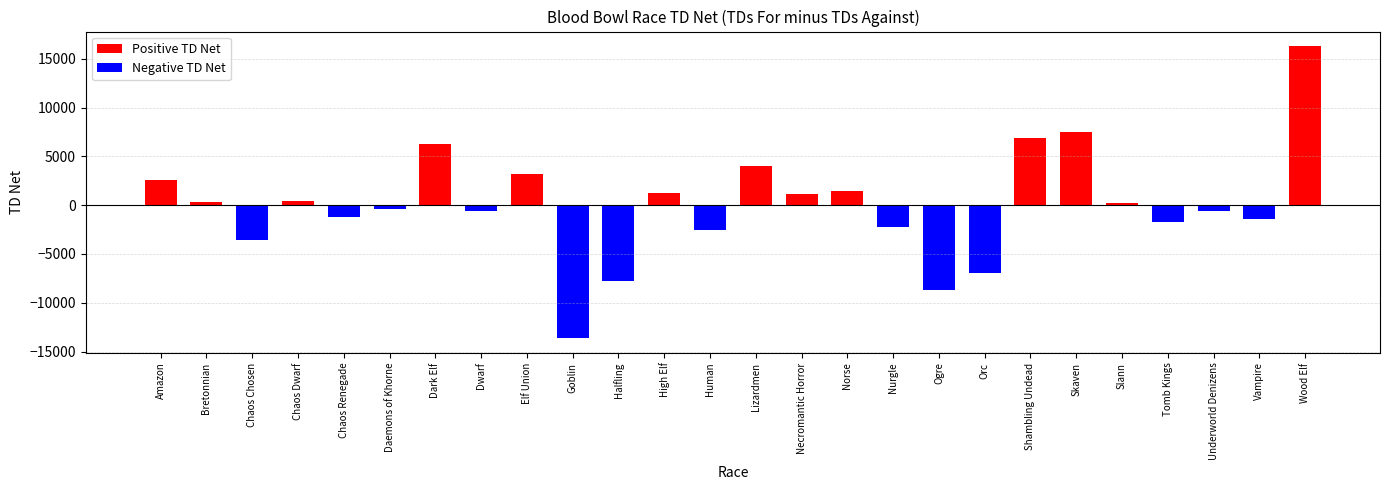

The value at Halfling is -12924. True or false?

False